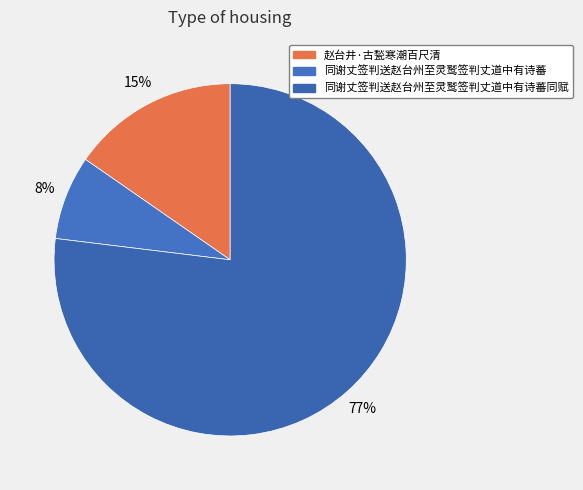

What is the largest slice in the pie chart?

同谢丈签判送赵台州至灵鹫签判丈道中有诗蕃同赋